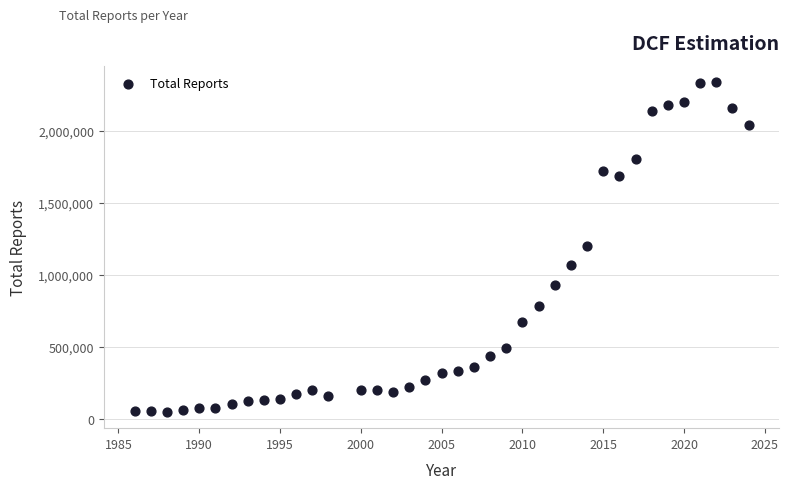

What is the range of X values (max minus min)?

38